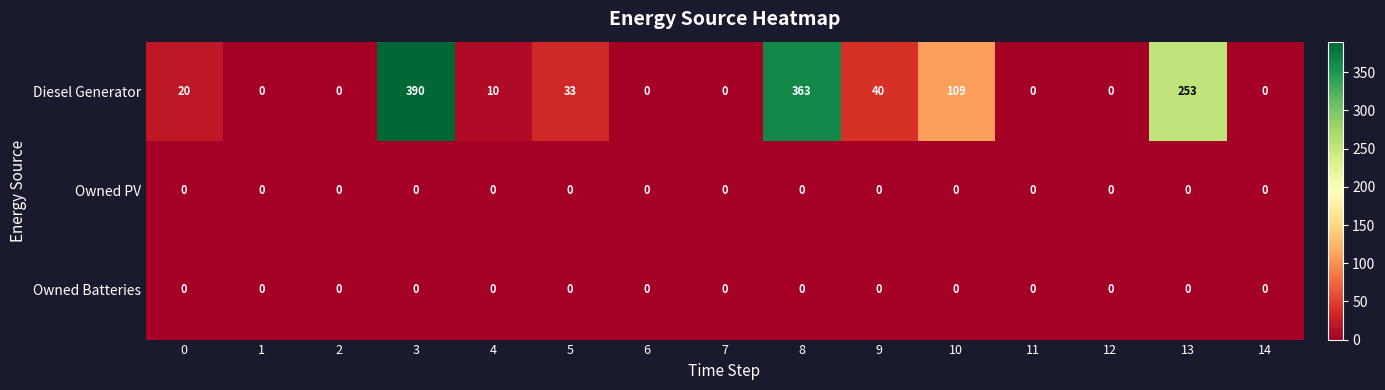

The Diesel Generator series shows 0 at 1. True or false?

True